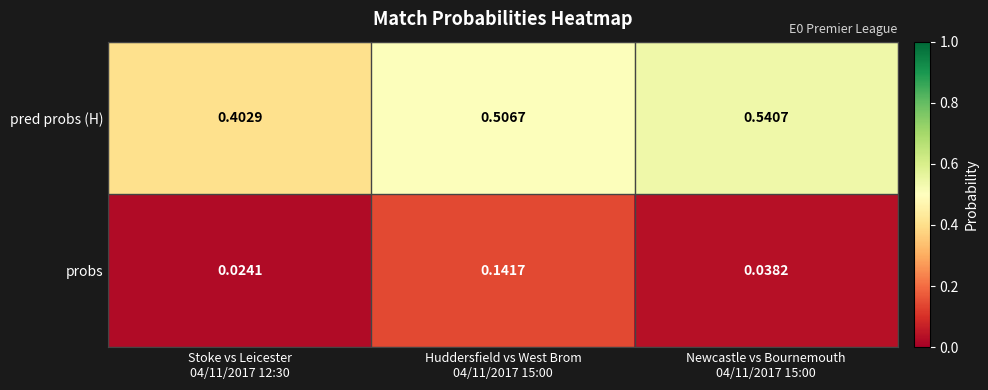

At how many categories does at least one series exceed 0?

3